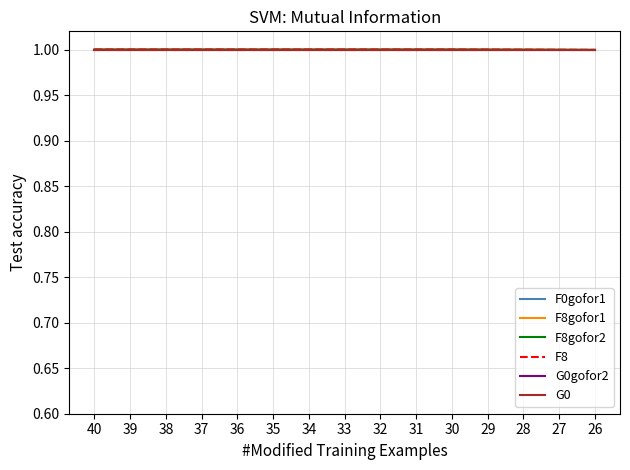

At how many categories does at least one series exceed 0?

15